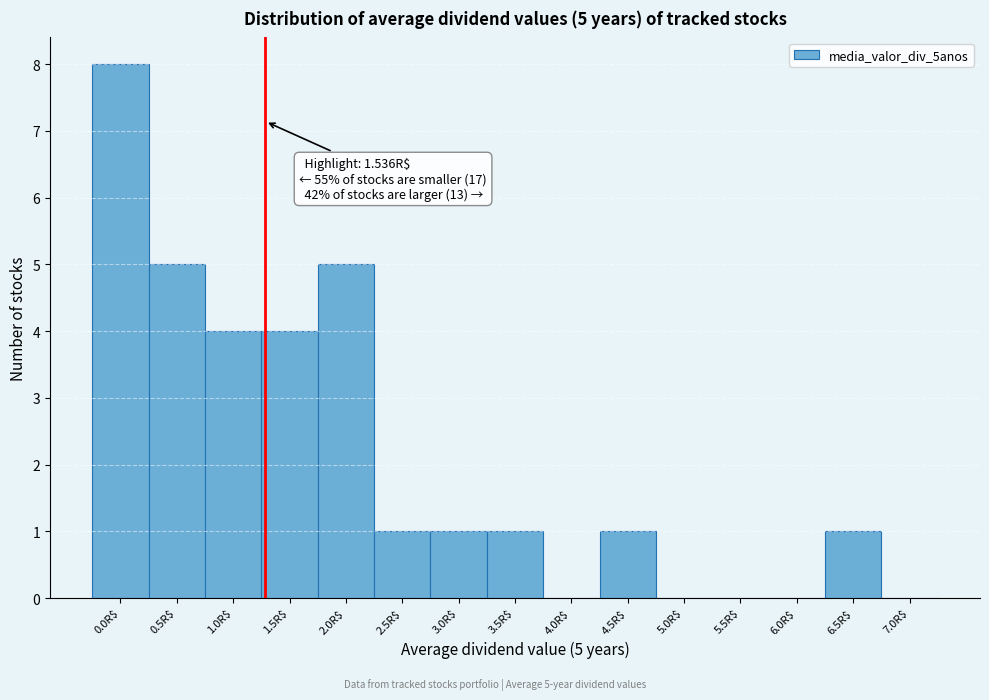

At which category does the chart reach its peak across all series?

0.0R$